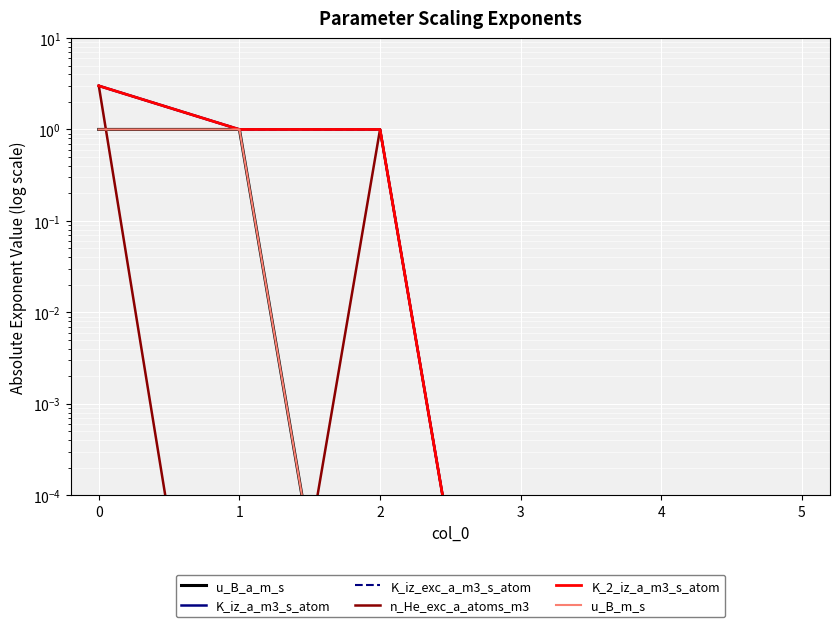

Which series has the largest total across all categories?

K_iz_a_m3_s_atom